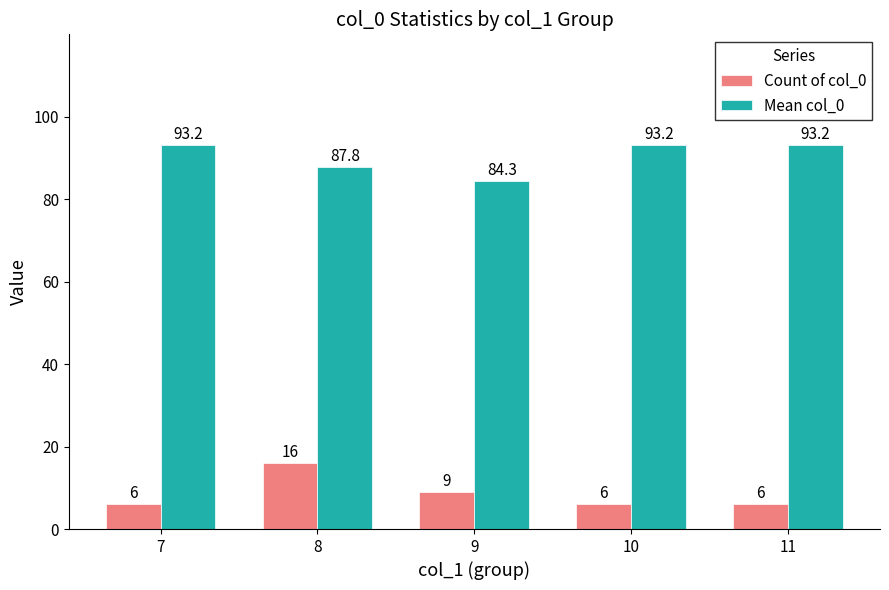

At how many categories does at least one series exceed 88?

3